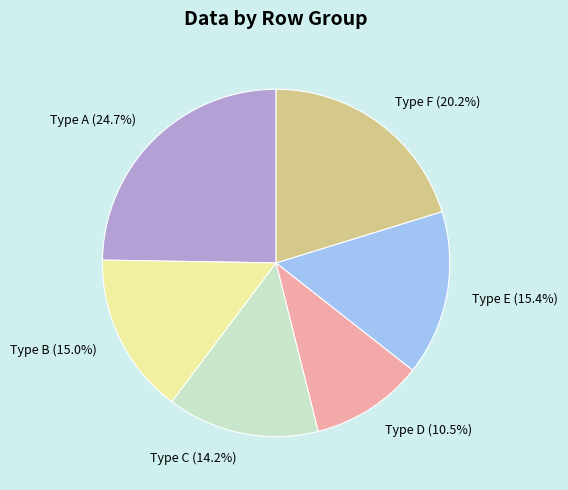

What is the largest slice in the pie chart?

Type A (24.7%)